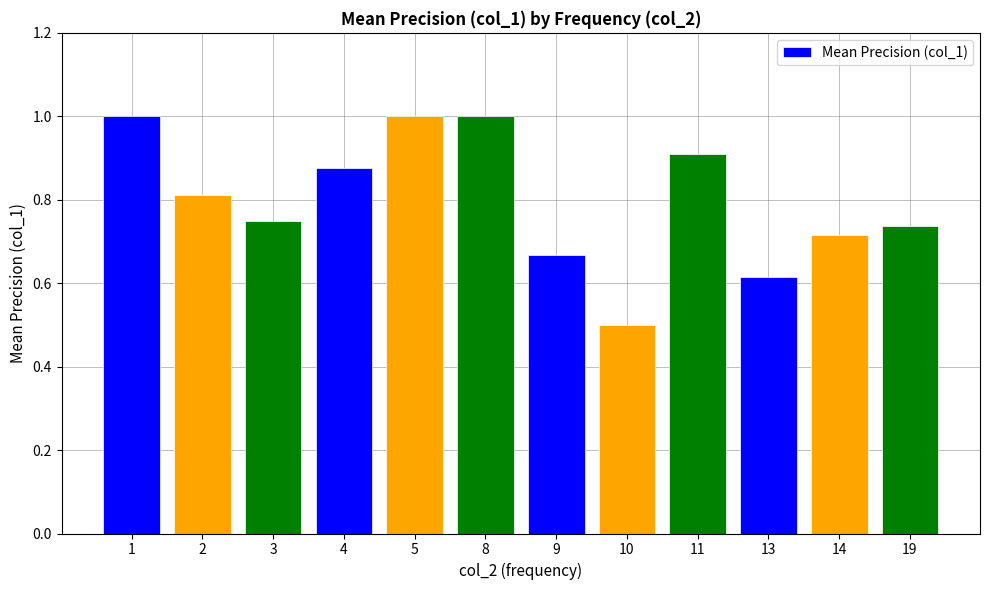

What is the change in value from 8 to 10?

-0.5